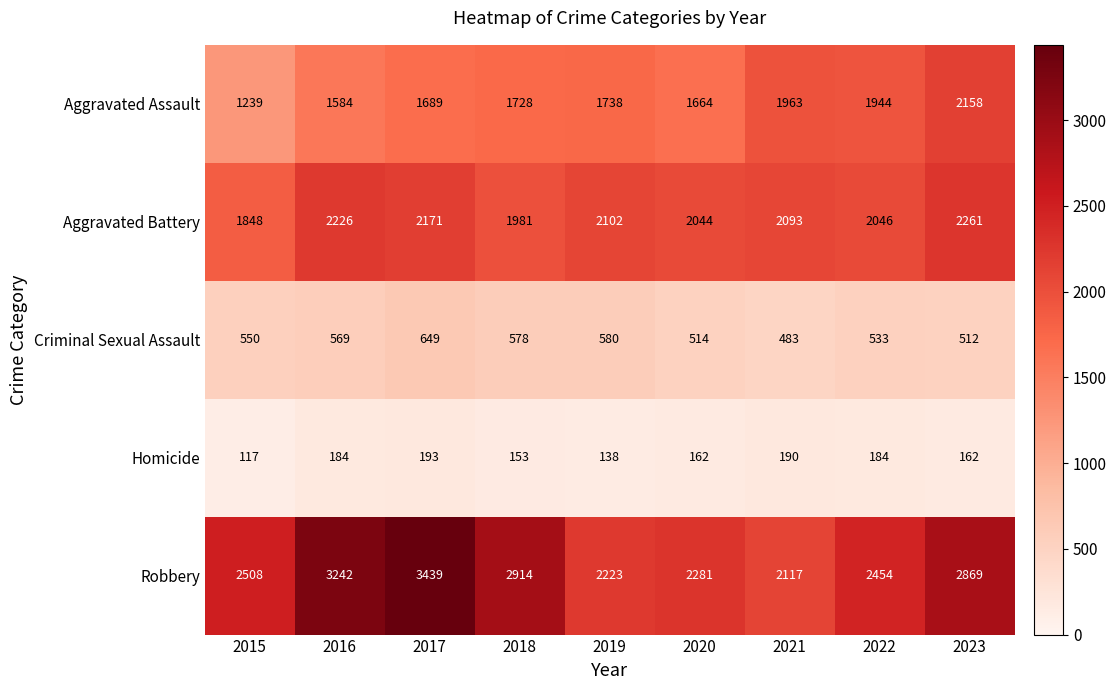

Which series has the largest total across all categories?

Robbery